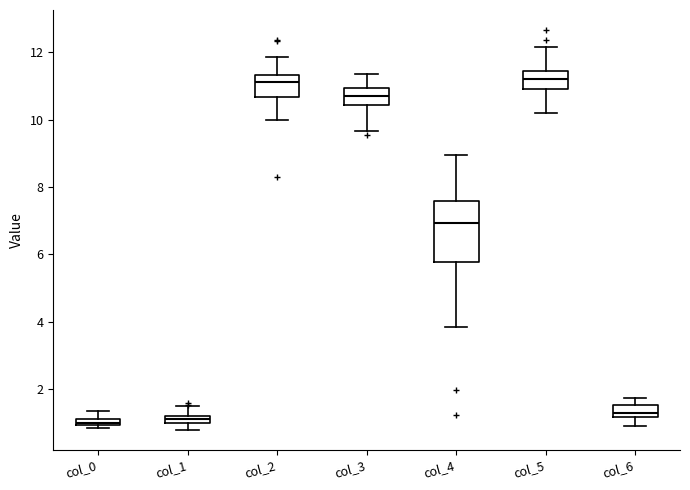

Where does the upper whisker of the box for col_0 end on the y-axis? The values are not printed on the chart, so give them approximately, as read against the axis.

1.4